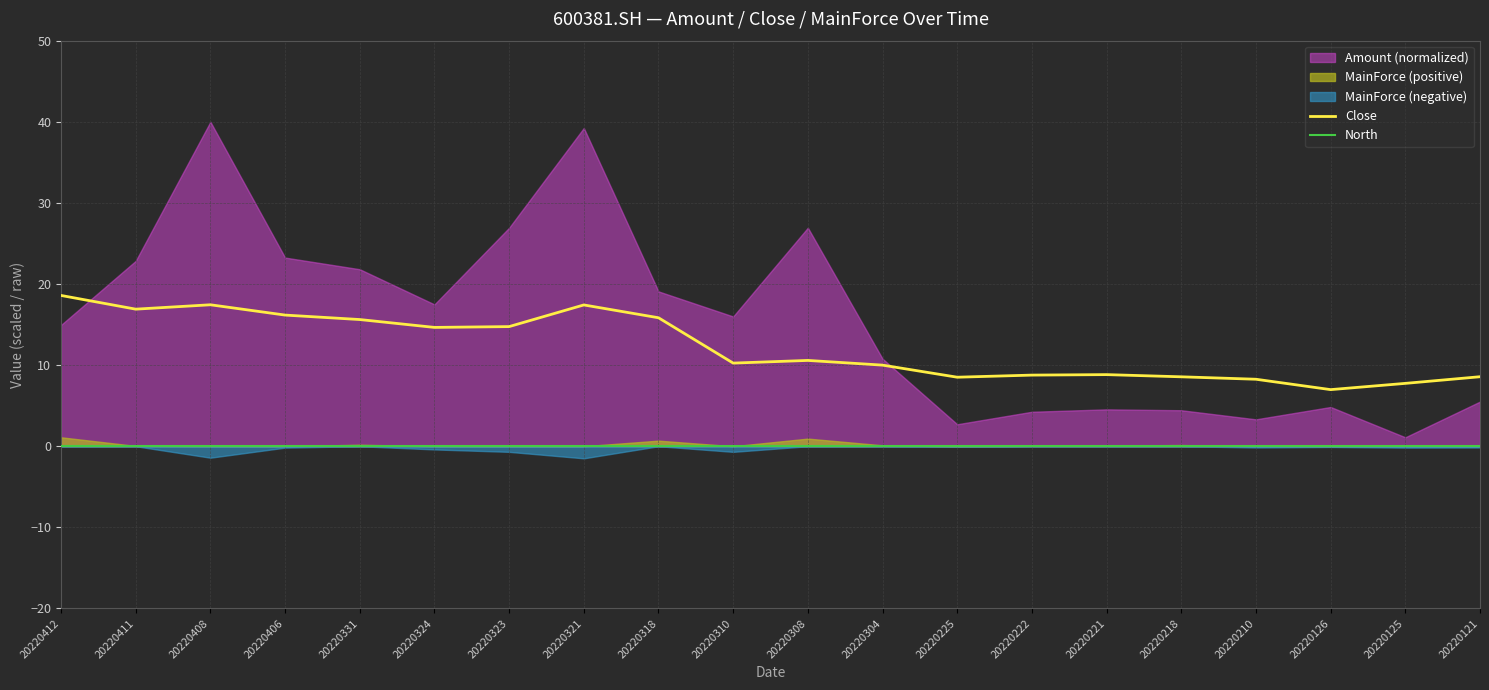

What is the difference between the Close values at 20220221 and 20220408?

8.6